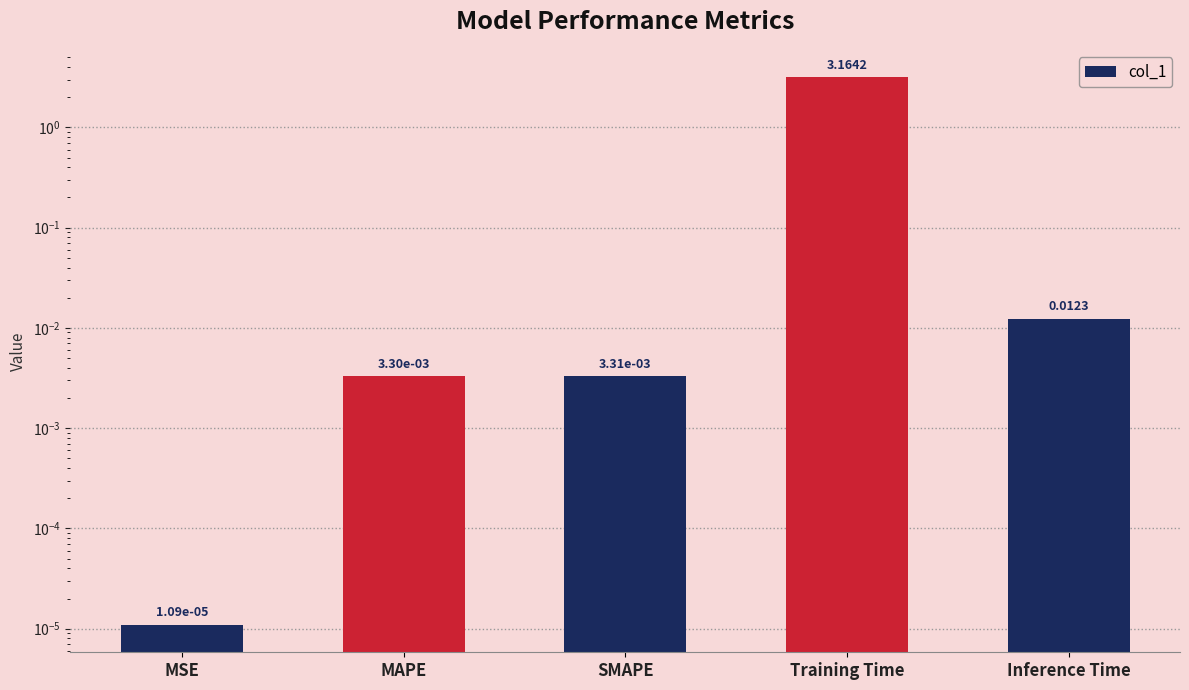

True or false: the data shows 0.0 at MAPE.

False